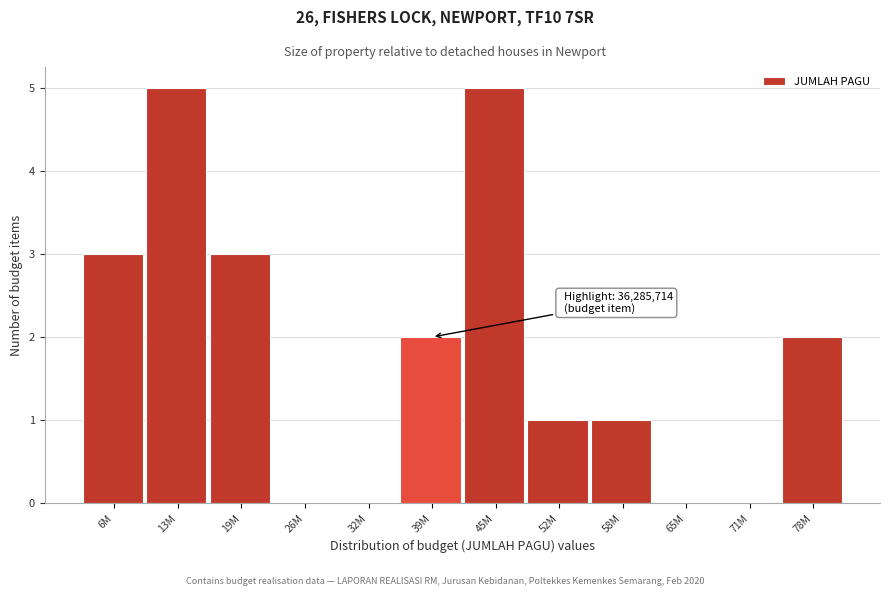

Reading left to right, transcribe all the data shown in this chart.

6M=3	13M=5	19M=3	26M=0	32M=0	39M=2	45M=5	52M=1	58M=1	65M=0	71M=0	78M=2